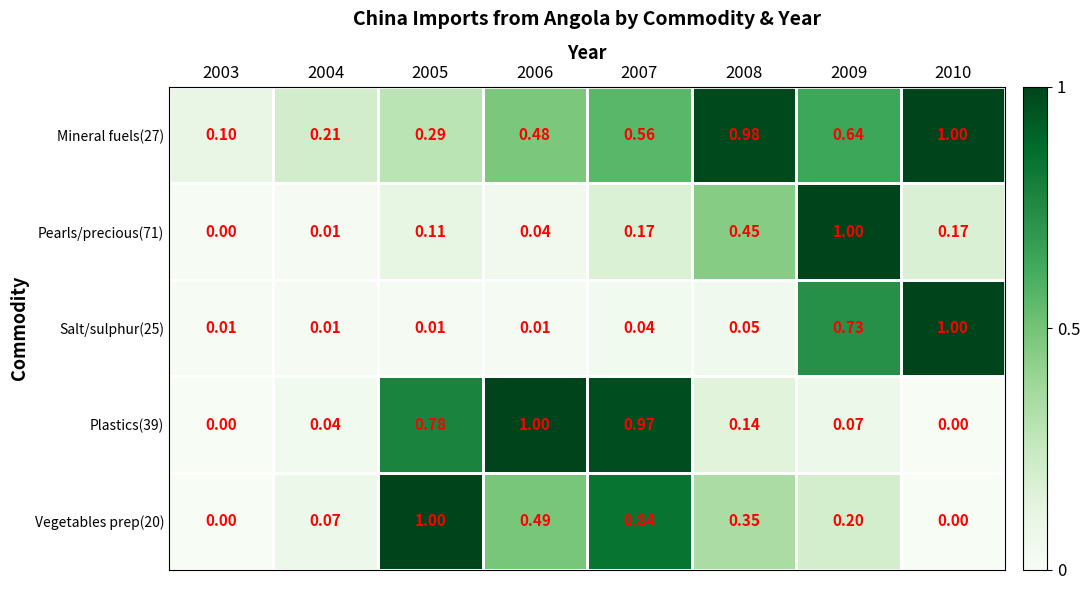

Is the value of Salt/sulphur(25) at 2004 greater than the value of Mineral fuels(27) at 2010?

No